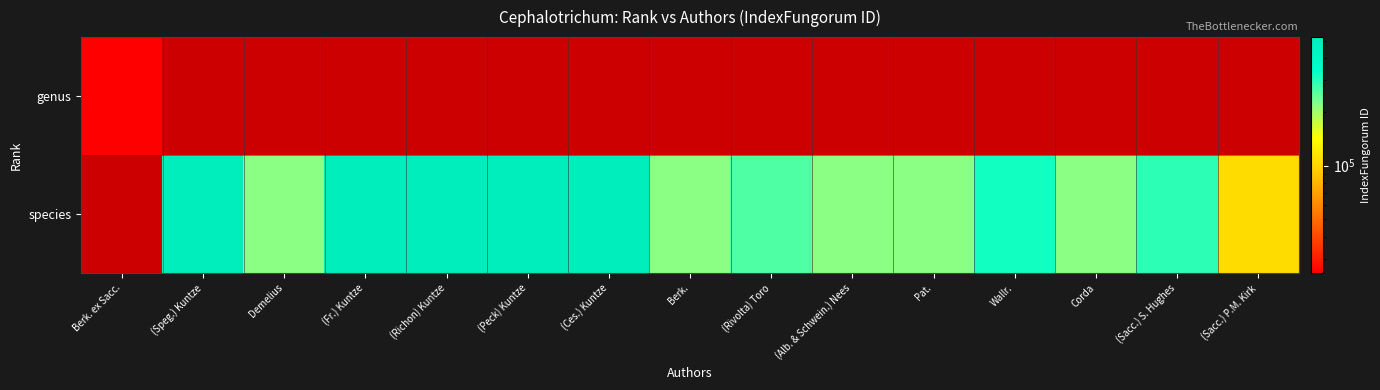

What is the spread (max minus min) of values at genus?

25054